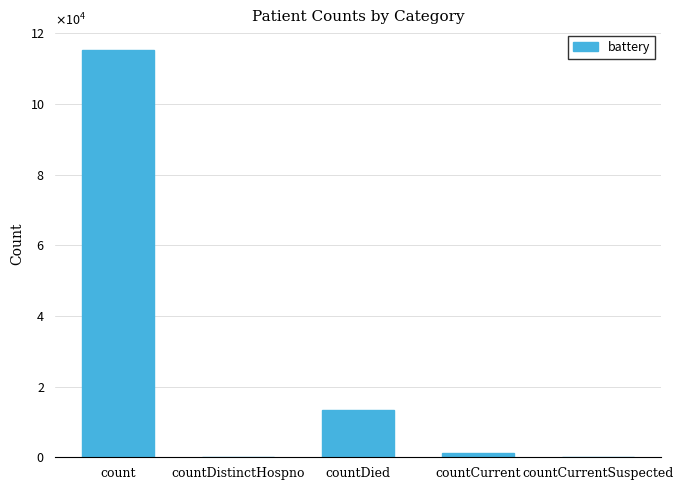

The chart shows a value of 0 at countCurrentSuspected. True or false?

True